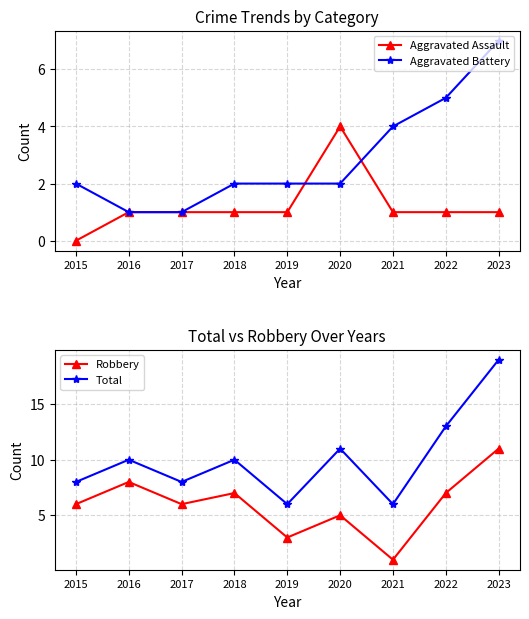

True or false: Robbery has more than 0 interior local peaks.

True